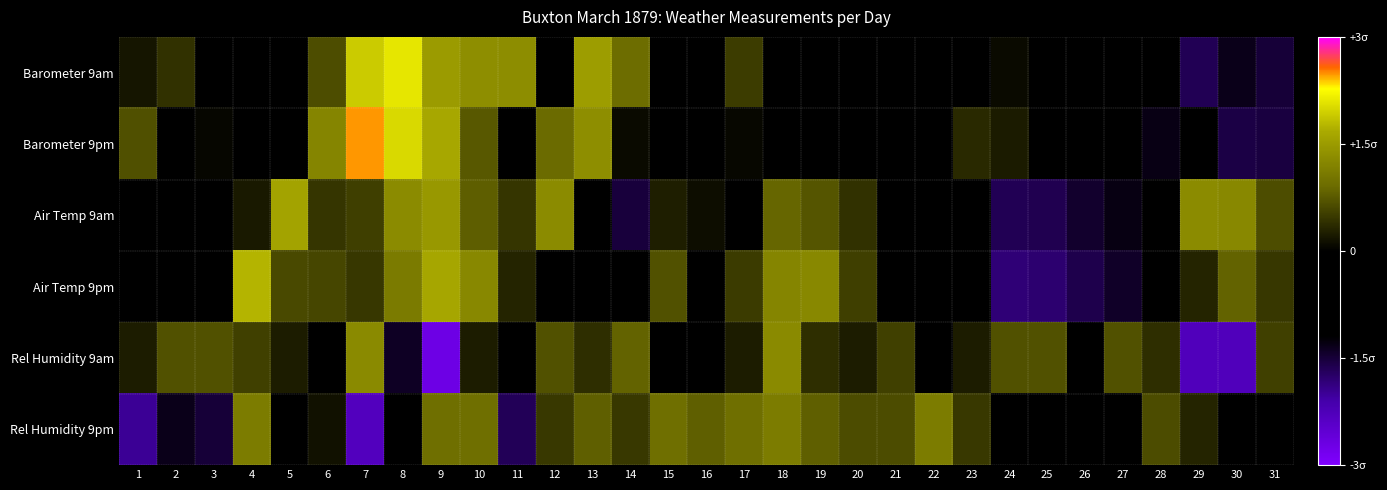

At 6, list the series in order from largest to smallest.

Barometer 9pm, Barometer 9am, Air Temp 9pm, Air Temp 9am, Rel Humidity 9pm, Rel Humidity 9am